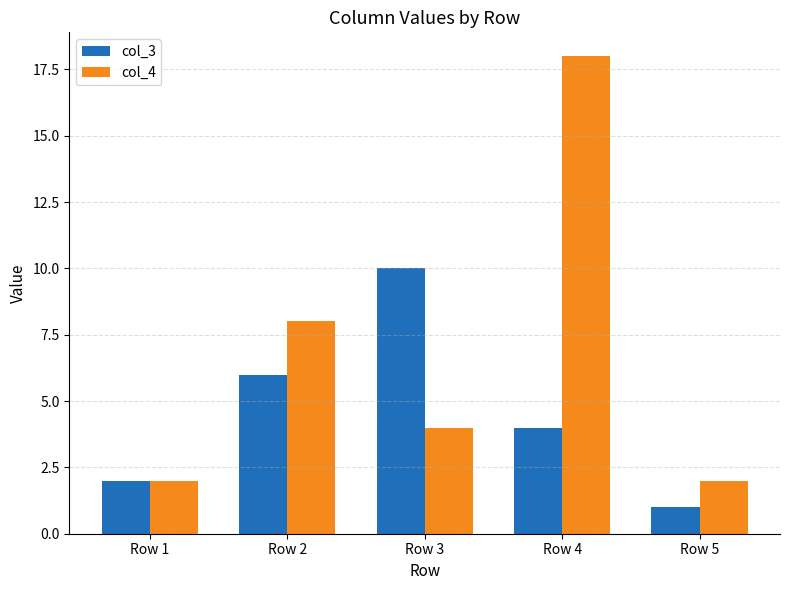

Reading left to right, what are all the values shown in this chart?

col_3: 2	6	10	4	1
col_4: 2	8	4	18	2